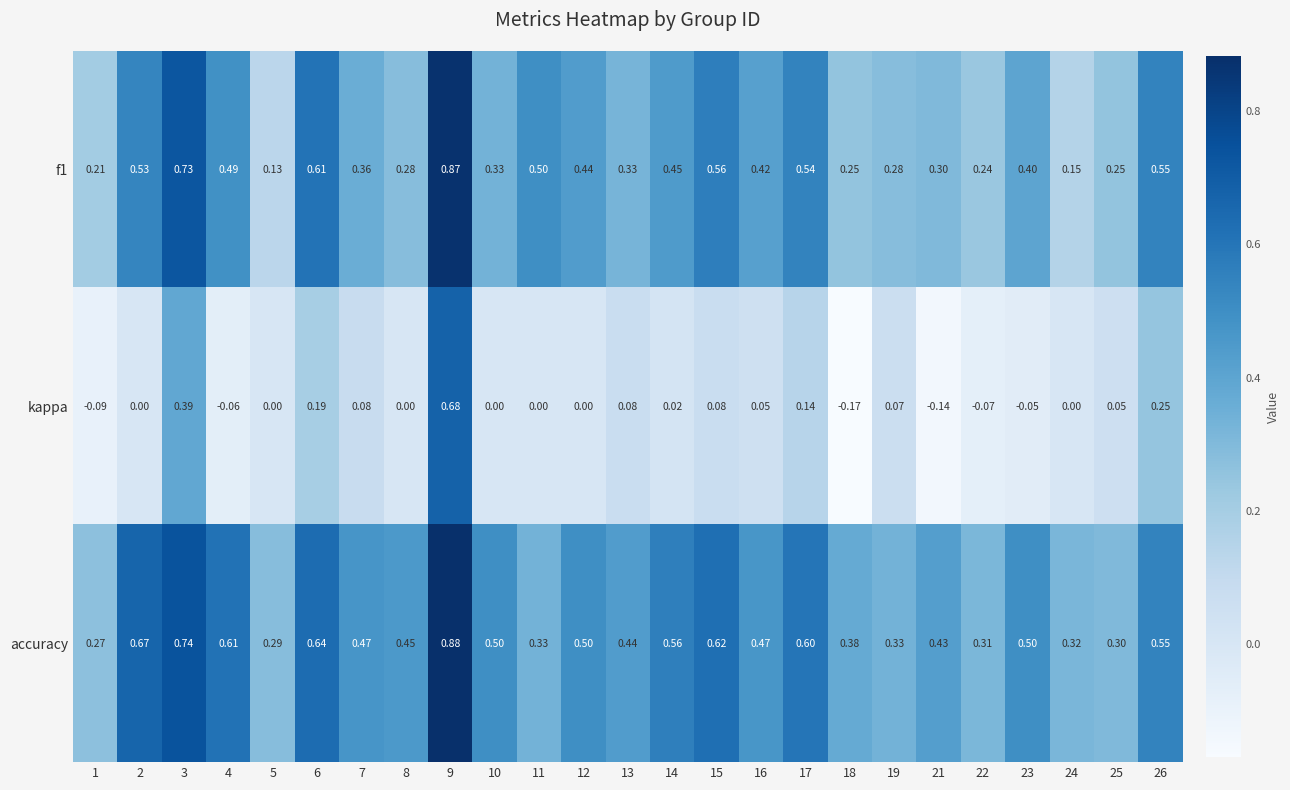

Which series has the largest total across all categories?

accuracy